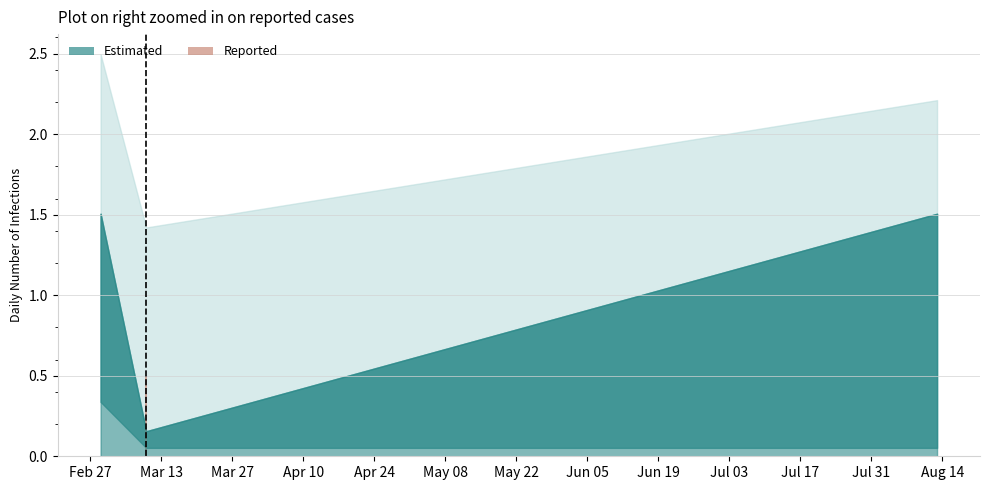

How many groups of bars are there?

3